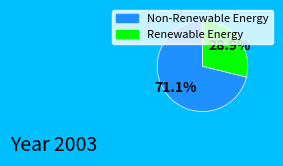

Count the number of slices in the pie.

2